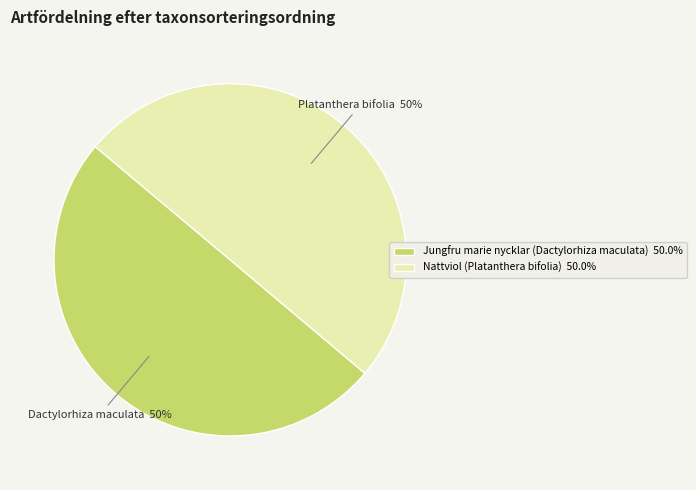

To the nearest percent, what is the average slice percentage?

50%